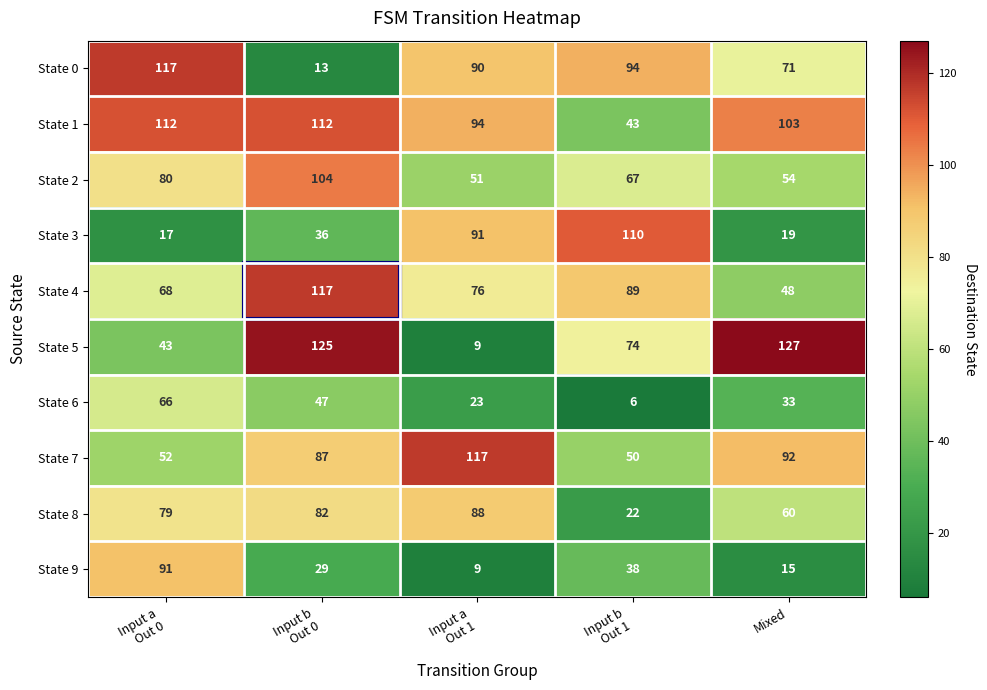

Which series has the widest spread of values?

State 5